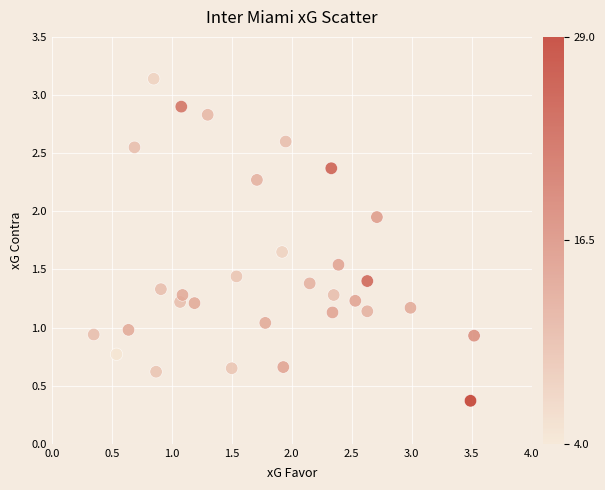

What is the range of X values (max minus min)?

3.2